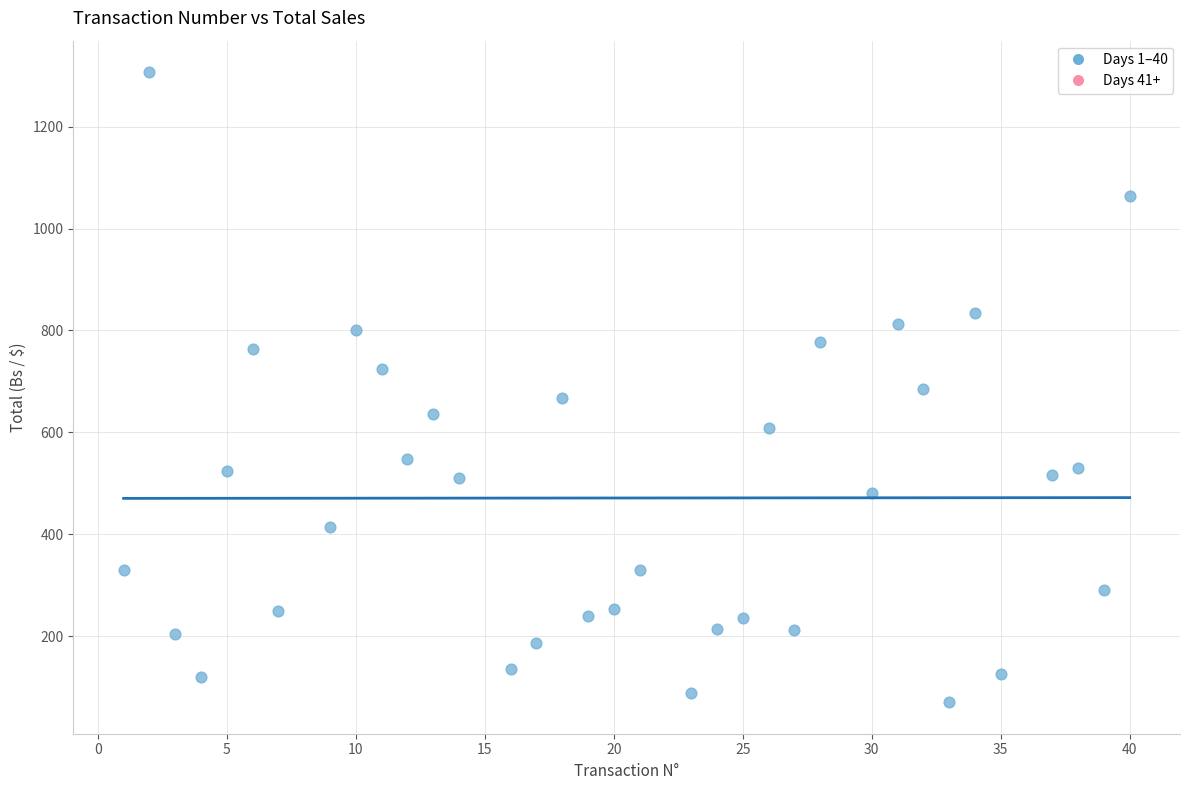

What is the range of Y values (max minus min)?

1237.0